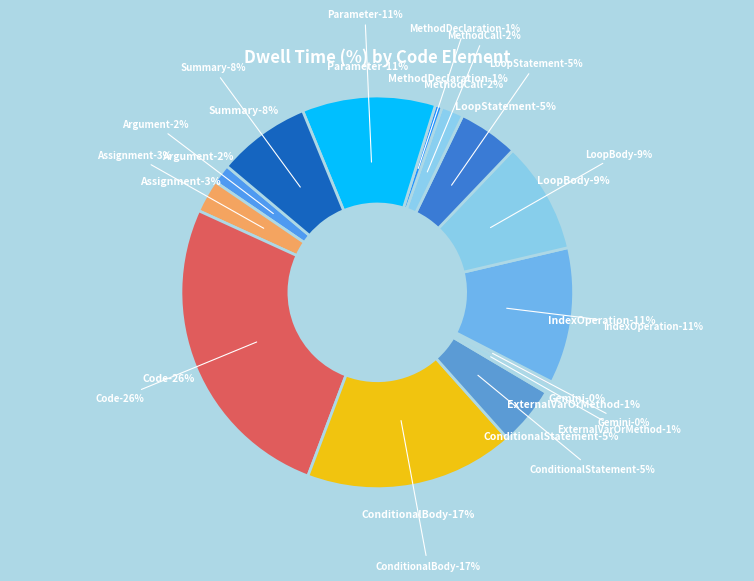

How many slices are in this pie chart?

14